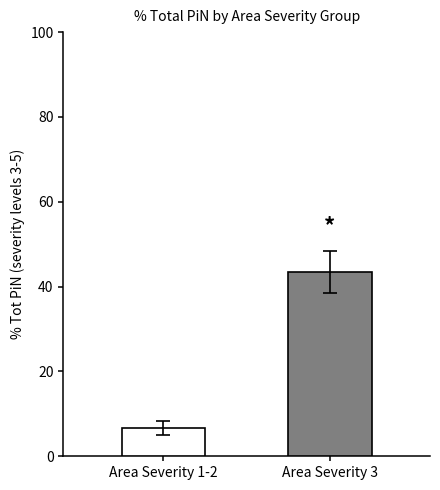

Does the chart contain any negative values?

No